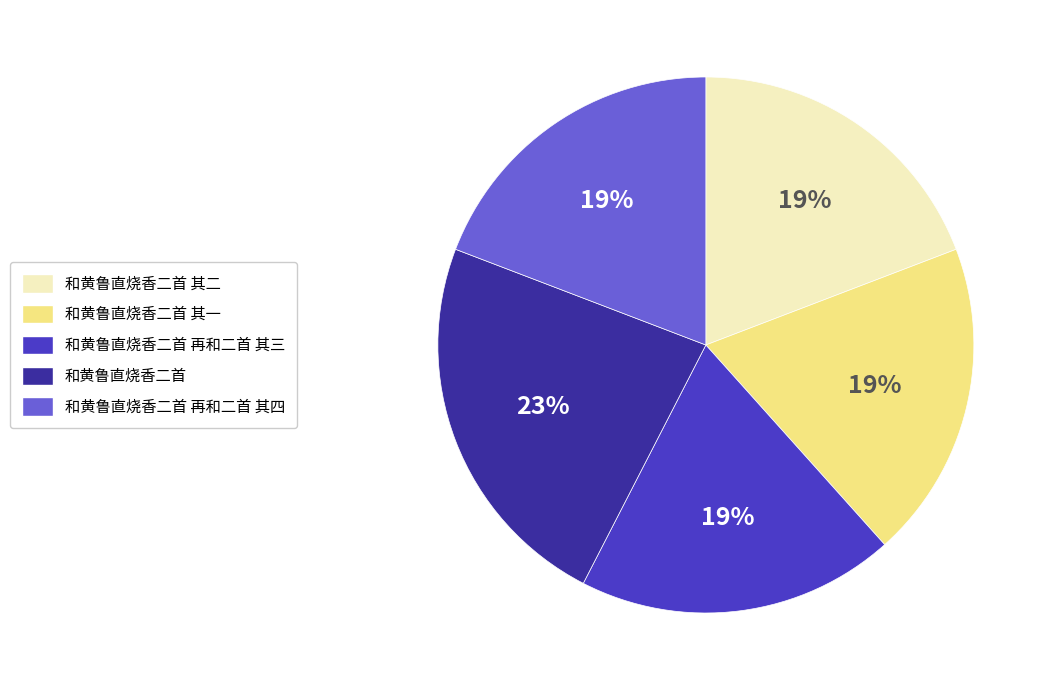

How many segments does this pie chart have?

5